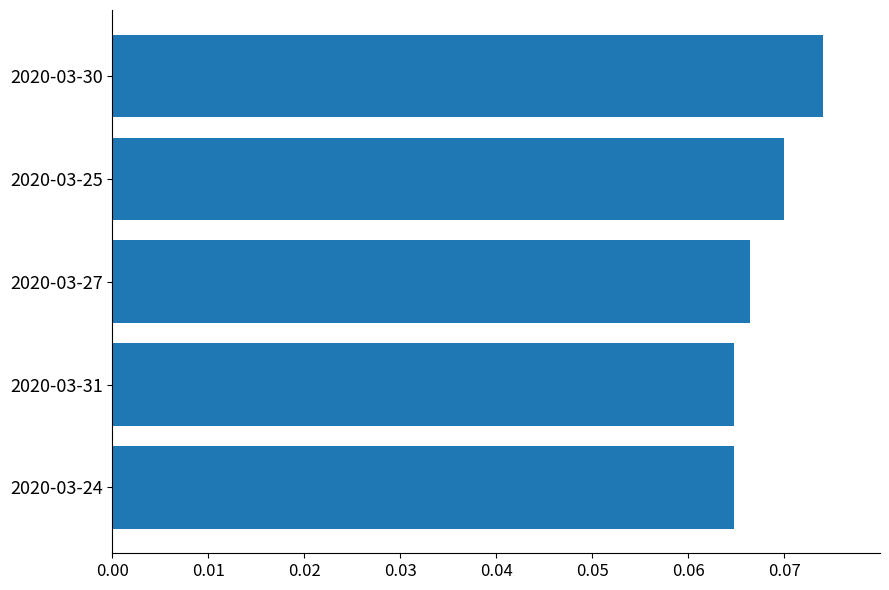

What is the sum of all values?

0.3